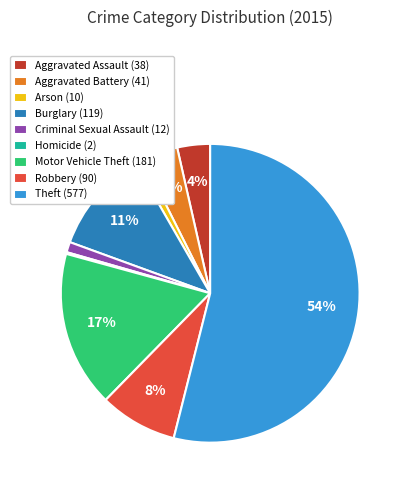

Do Aggravated Battery and Criminal Sexual Assault together represent more than half of the pie?

No